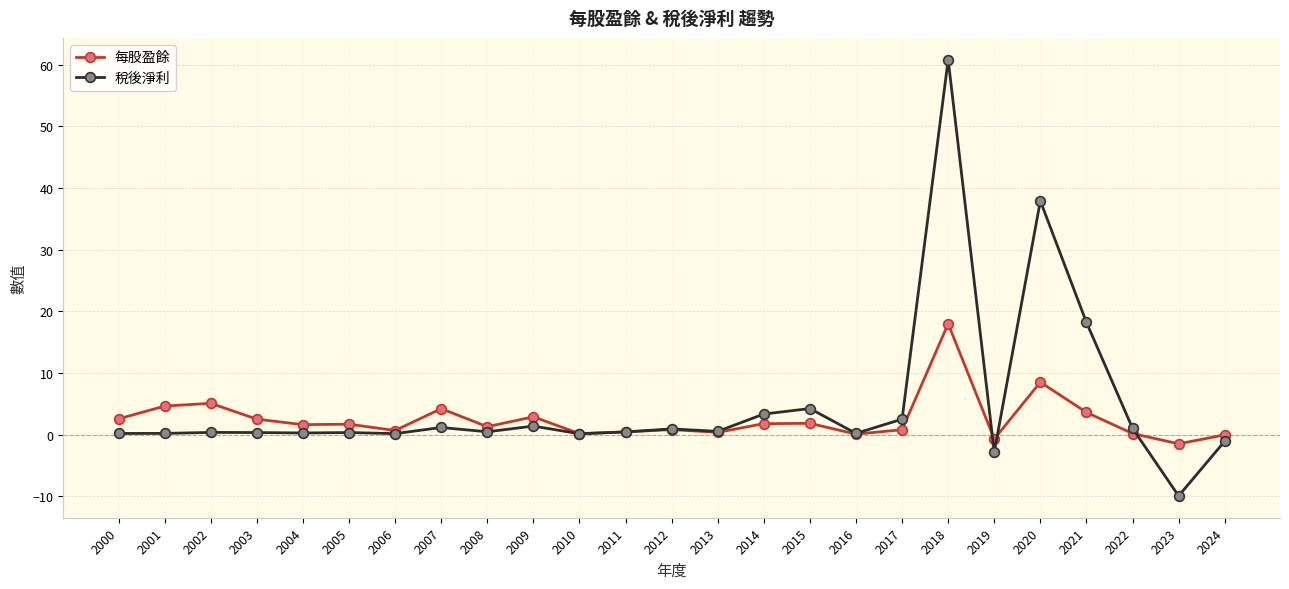

What are all the series names shown in the legend?

每股盈餘, 稅後淨利